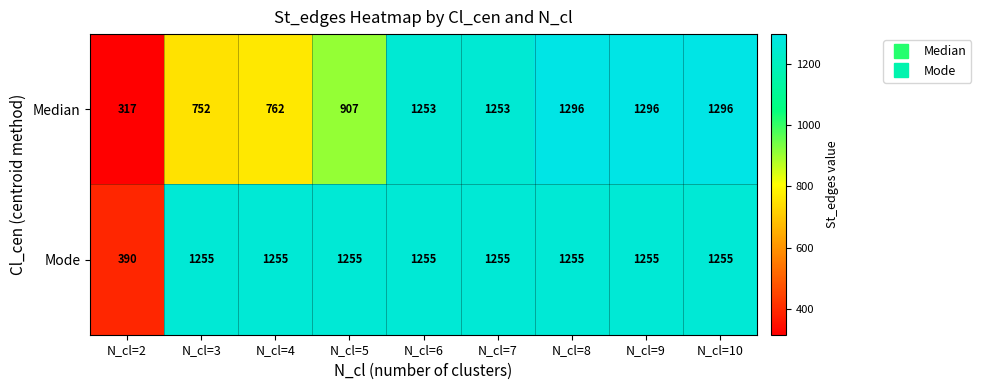

What is the sum of all Median values?

9132